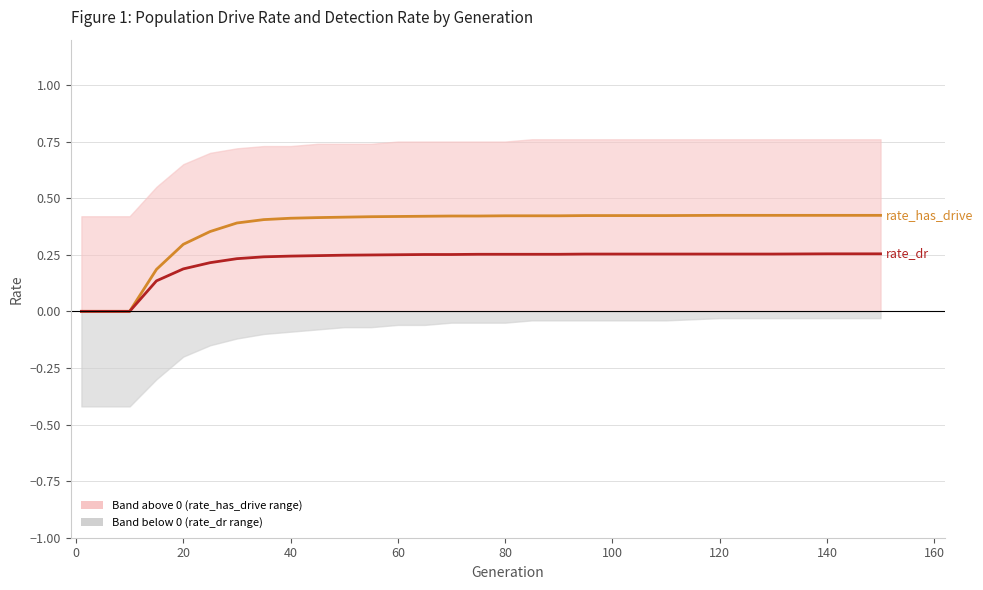

Does the chart display data point markers on the line(s)?

No